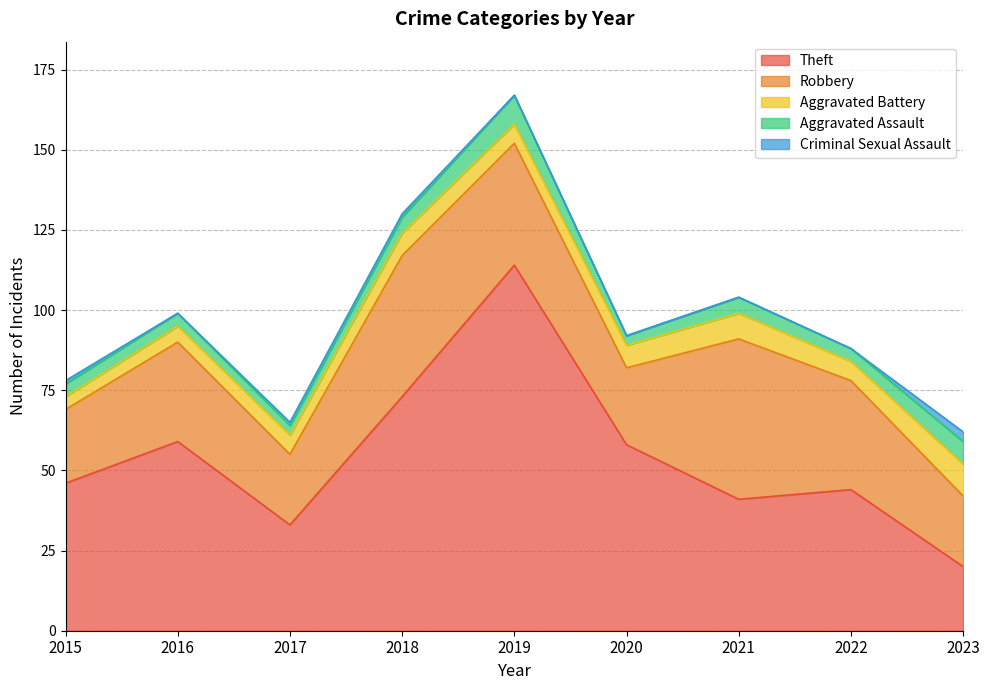

List the labels in order of Theft value, largest first.

2019, 2018, 2016, 2020, 2015, 2022, 2021, 2017, 2023